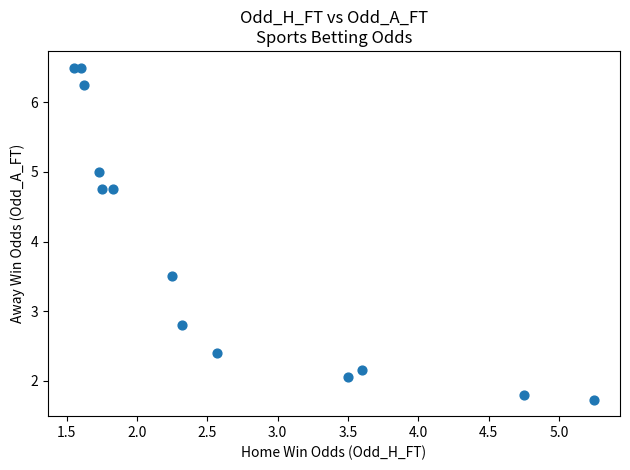

What Y value in the scatter plot is closest to 4?

3.5